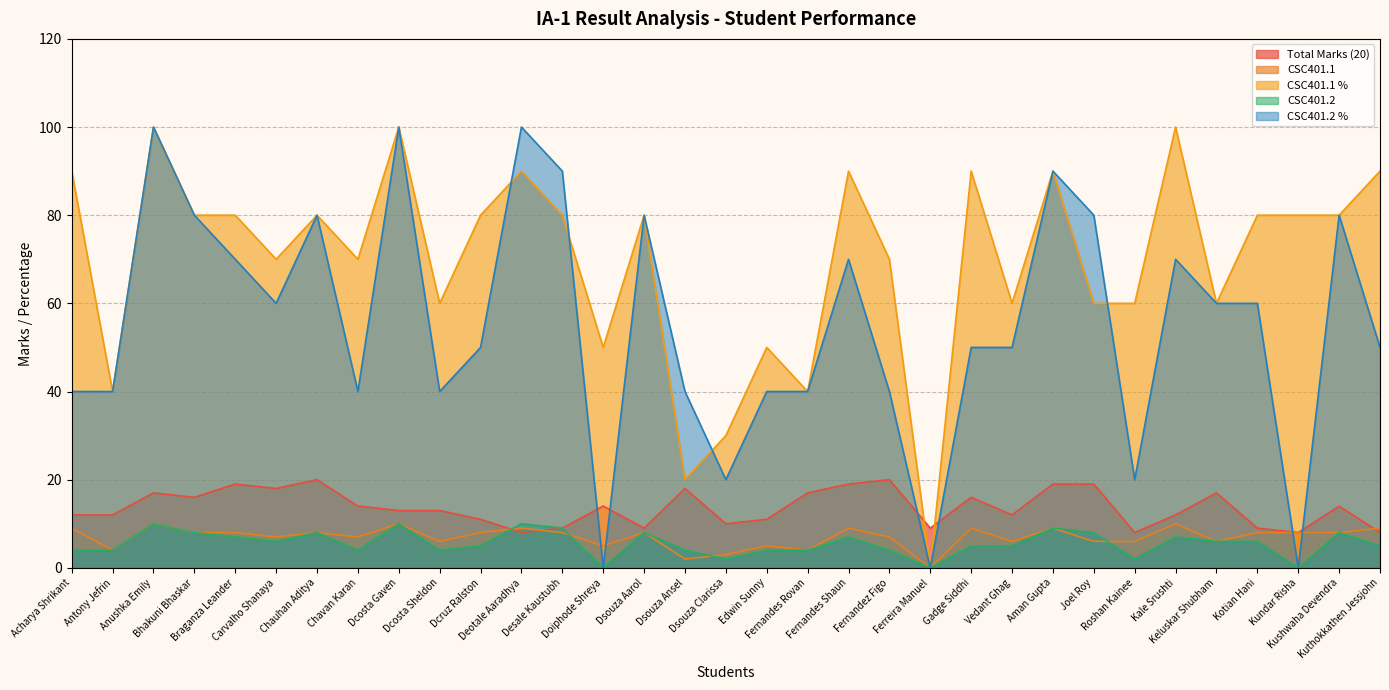

How many lines are shown in the chart?

5